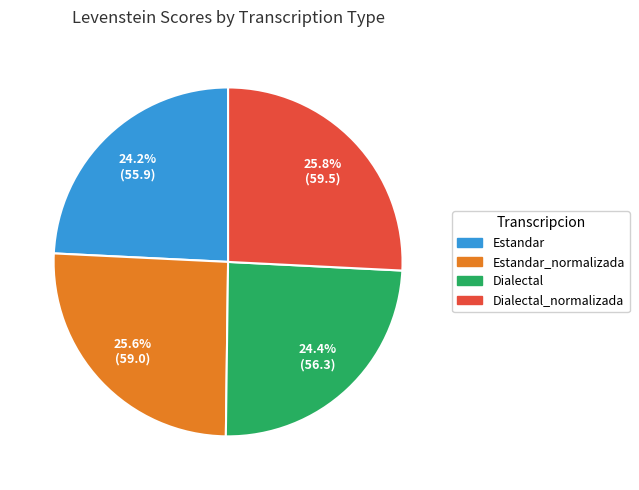

Does any single category account for the majority?

No